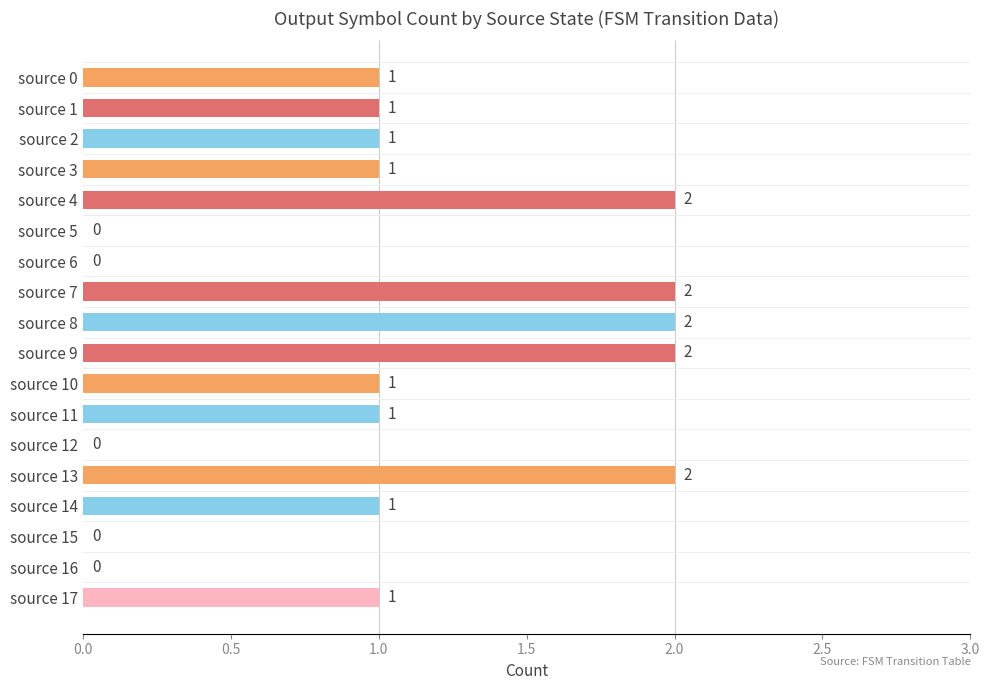

What is the sum of all values?

18